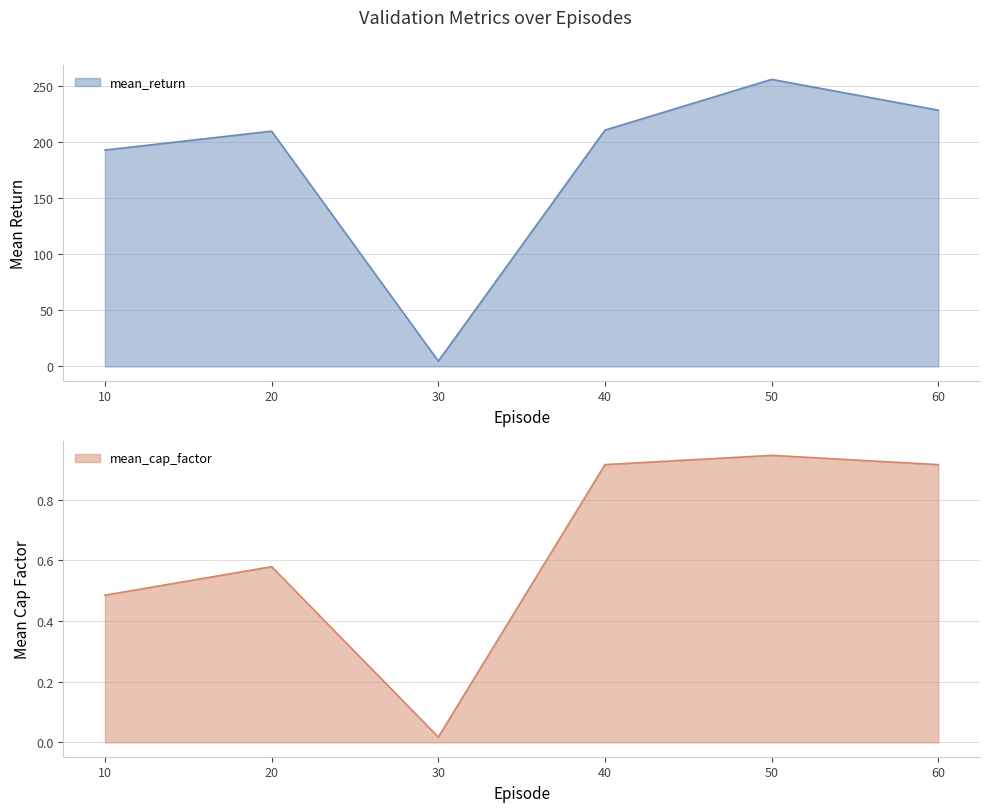

True or false: mean_cap_factor and mean_return cross at least once.

False